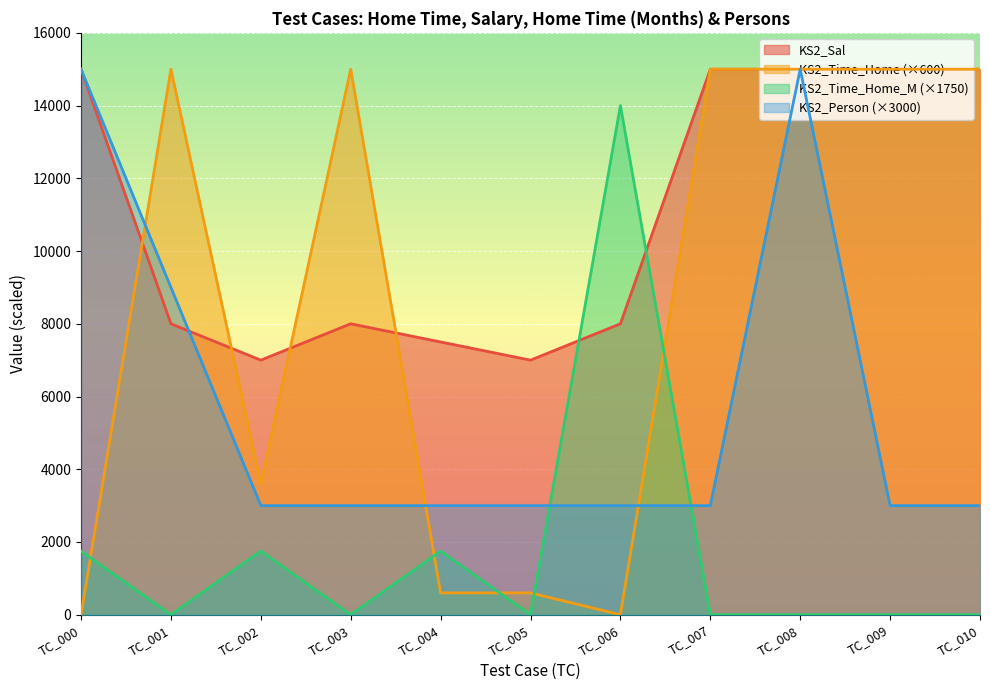

How many series are shown in this chart?

4